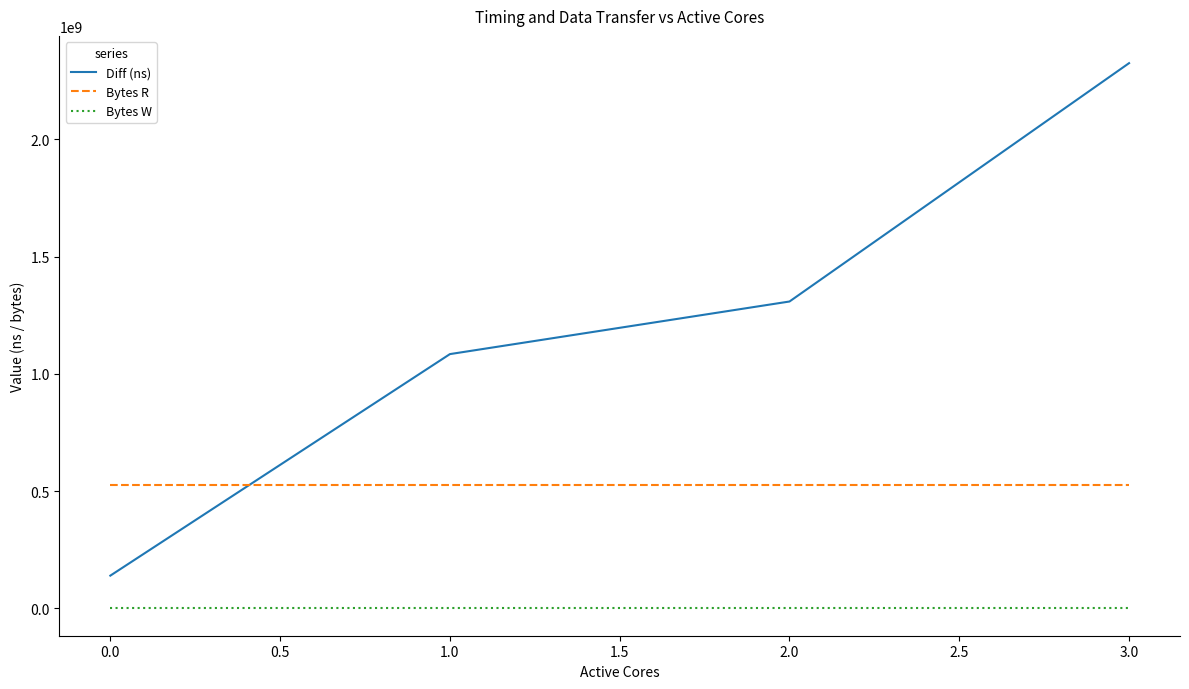

Which series has the widest spread of values?

Diff (ns)